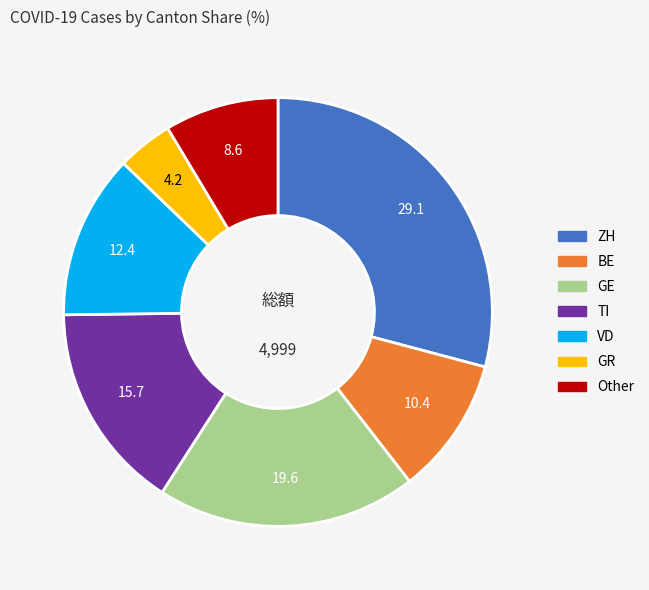

Does any single category account for the majority?

No